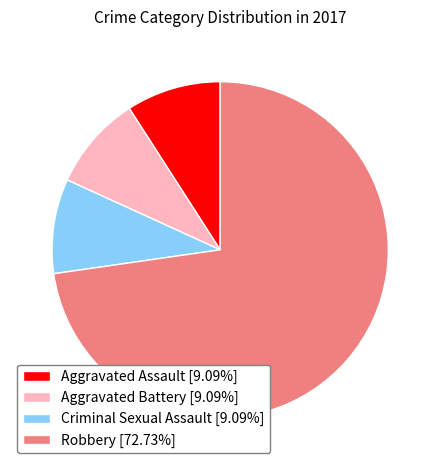

Does Aggravated Assault [9.09%] account for over 50% of the chart?

No